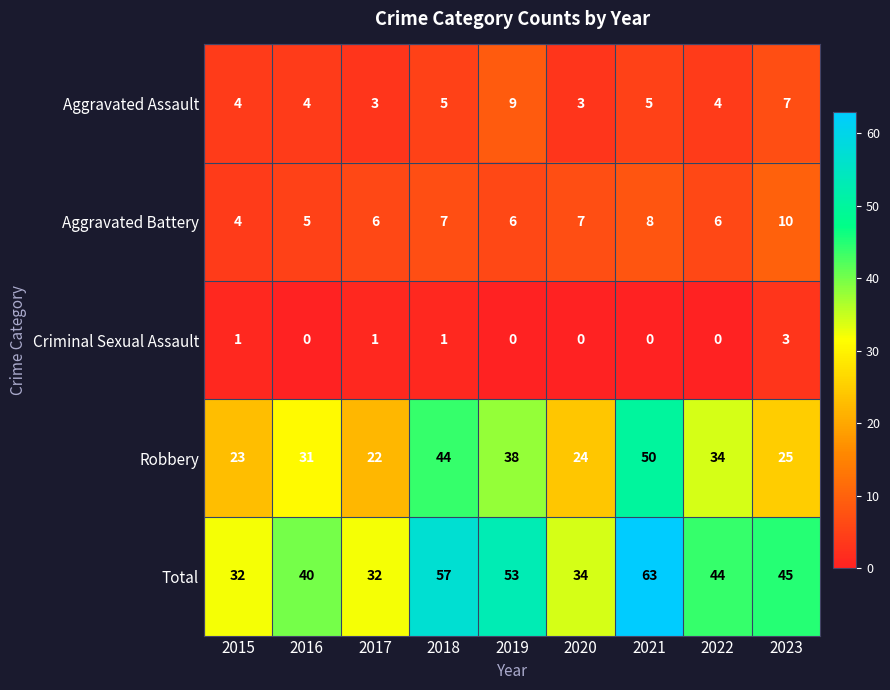

What is the difference between the highest and lowest values at 2018?

56